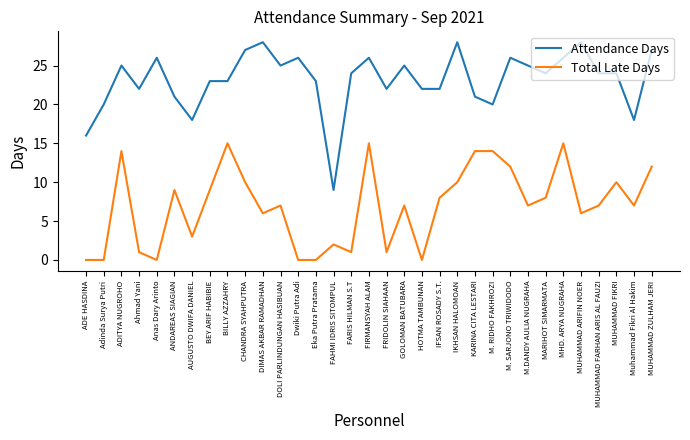

At which category does Attendance Days reach its first local peak?

ADITYA NUGROHO